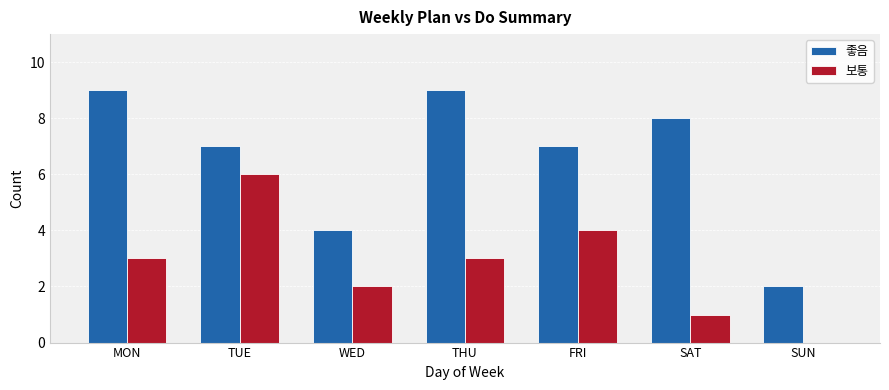

Read the 좋음 value at SAT.

8